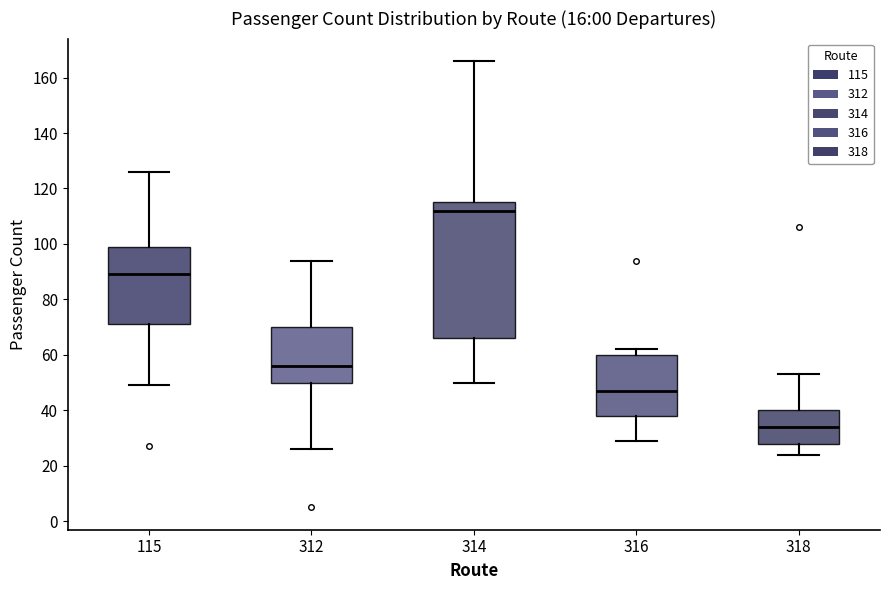

Which box has the highest median line?

314